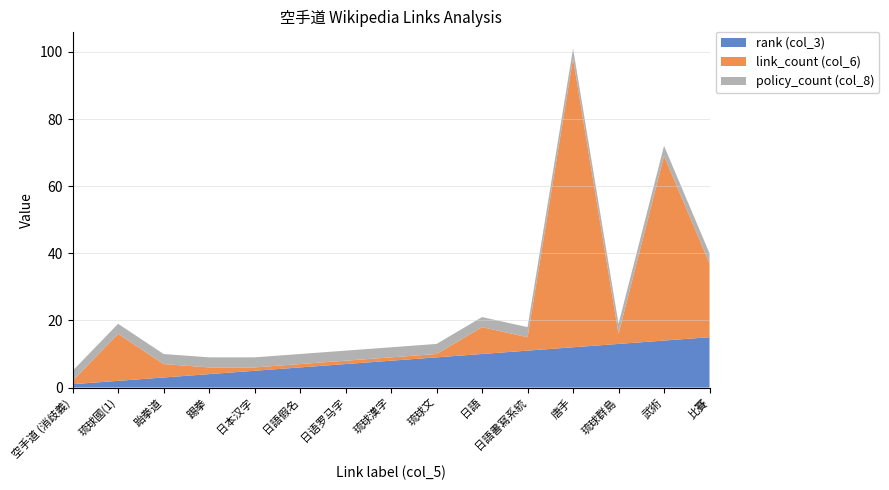

Reading right to left, list all the values displayed in this chart.

空手道 (消歧義): 15	14	13	12	11	10	9	8	7	6	5	4	3	2	1
link_count: 22	55	3	86	4	8	1	1	1	1	1	2	4	14	1
policy_count: 3	3	3	3	3	3	3	3	3	3	3	3	3	3	3